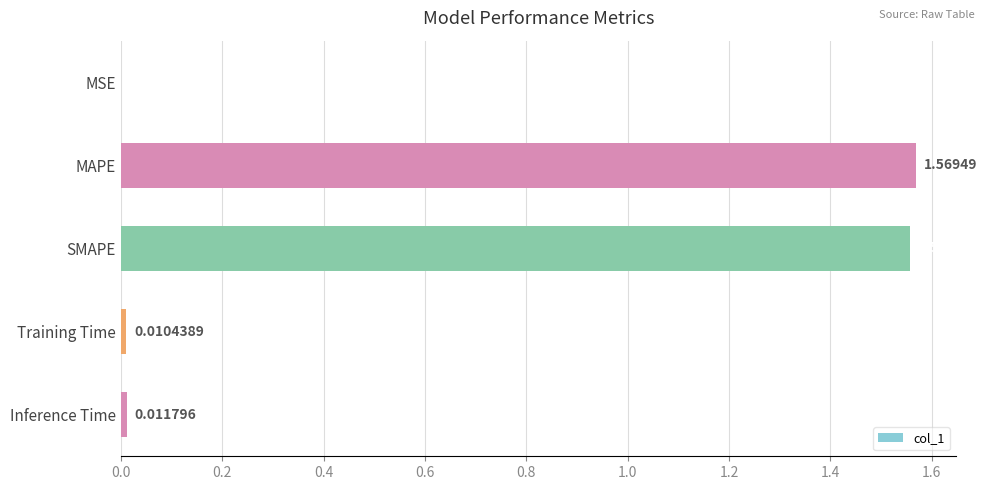

At which label is the value closest to 0?

MSE